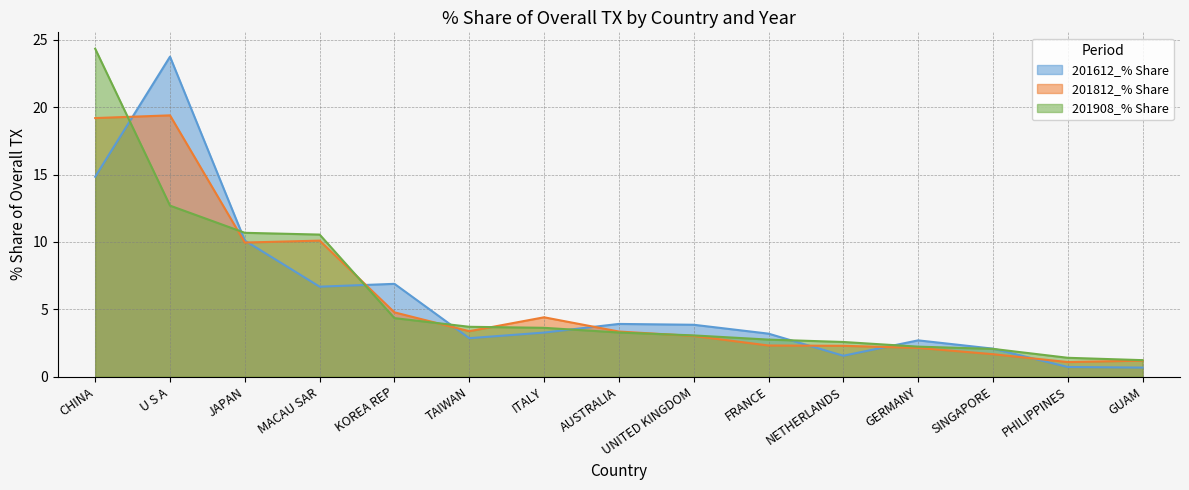

At which category does 201812_% Share reach its first local valley?

JAPAN